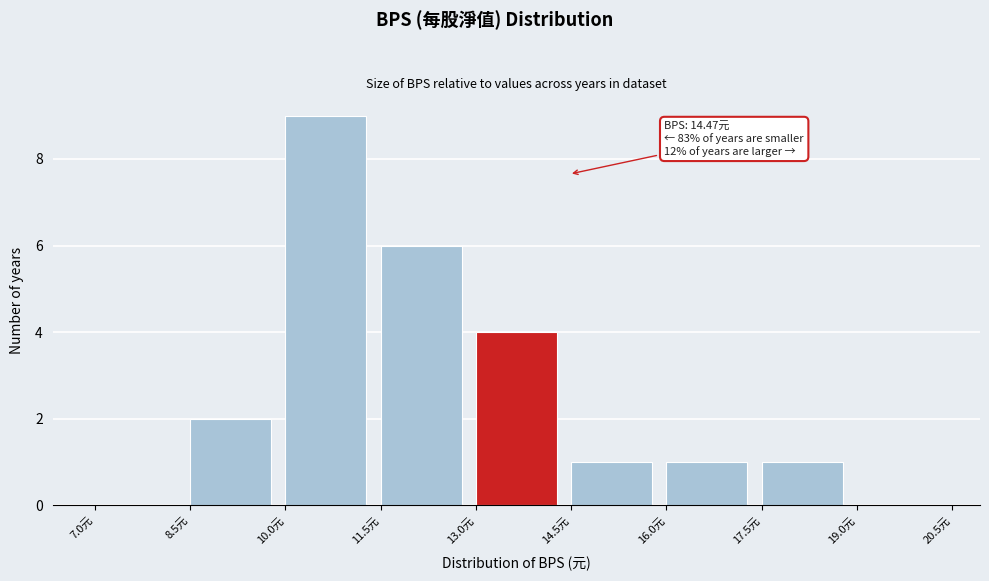

Over which range of the x-axis is the bar tallest?

10.0 to 11.5